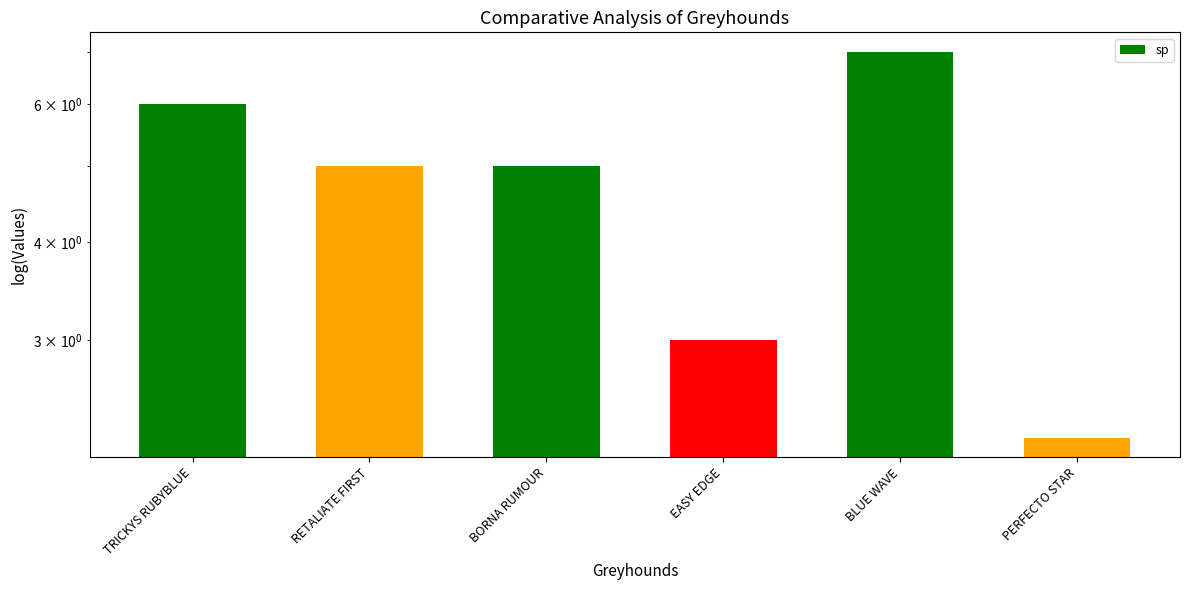

Reading left to right, extract all data points from this chart.

TRICKYS RUBYBLUE=6.0	RETALIATE FIRST=5.0	BORNA RUMOUR=5.0	EASY EDGE=3.0	BLUE WAVE=7.0	PERFECTO STAR=2.2